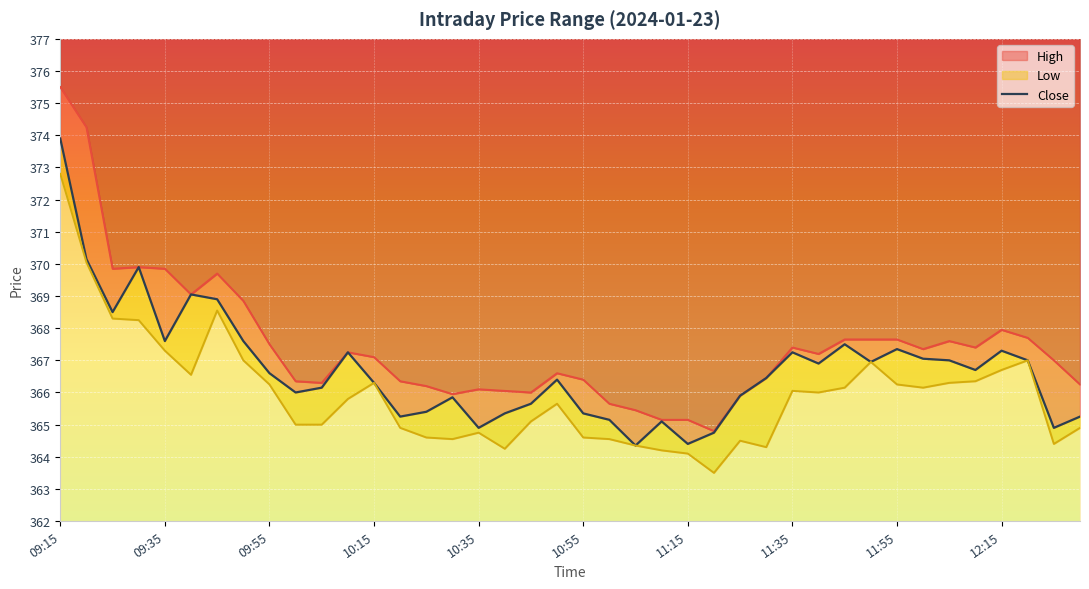

Reading left to right, what are all the values shown in this chart?

High: 09:15=375.5	09:20=374.2	09:25=369.9	09:30=369.9	09:35=369.9	09:40=369.1	09:45=369.7	09:50=368.9	09:55=367.5	10:00=366.4	10:05=366.3	10:10=367.2	10:15=367.1	10:20=366.4	10:25=366.2	10:30=365.9	10:35=366.1	10:40=366.1	10:45=366.0	10:50=366.6	10:55=366.4	11:00=365.6	11:05=365.4	11:10=365.1	11:15=365.1	11:20=364.8	11:25=365.9	11:30=366.4	11:35=367.4	11:40=367.2	11:45=367.6	11:50=367.6	11:55=367.6	12:00=367.4	12:05=367.6	12:10=367.4	12:15=367.9	12:20=367.7	12:25=367.0	12:30=366.2
Close: 09:15=373.9	09:20=370.1	09:25=368.5	09:30=369.9	09:35=367.6	09:40=369.1	09:45=368.9	09:50=367.6	09:55=366.6	10:00=366.0	10:05=366.1	10:10=367.2	10:15=366.3	10:20=365.2	10:25=365.4	10:30=365.9	10:35=364.9	10:40=365.4	10:45=365.6	10:50=366.4	10:55=365.4	11:00=365.1	11:05=364.4	11:10=365.1	11:15=364.4	11:20=364.8	11:25=365.9	11:30=366.4	11:35=367.2	11:40=366.9	11:45=367.5	11:50=366.9	11:55=367.4	12:00=367.1	12:05=367.0	12:10=366.7	12:15=367.3	12:20=367.0	12:25=364.9	12:30=365.2
Low: 09:15=372.8	09:20=370.1	09:25=368.3	09:30=368.2	09:35=367.3	09:40=366.6	09:45=368.6	09:50=367.0	09:55=366.2	10:00=365.0	10:05=365.0	10:10=365.8	10:15=366.3	10:20=364.9	10:25=364.6	10:30=364.6	10:35=364.8	10:40=364.2	10:45=365.1	10:50=365.6	10:55=364.6	11:00=364.6	11:05=364.4	11:10=364.2	11:15=364.1	11:20=363.5	11:25=364.5	11:30=364.3	11:35=366.1	11:40=366.0	11:45=366.1	11:50=366.9	11:55=366.2	12:00=366.1	12:05=366.3	12:10=366.4	12:15=366.7	12:20=367.0	12:25=364.4	12:30=364.9